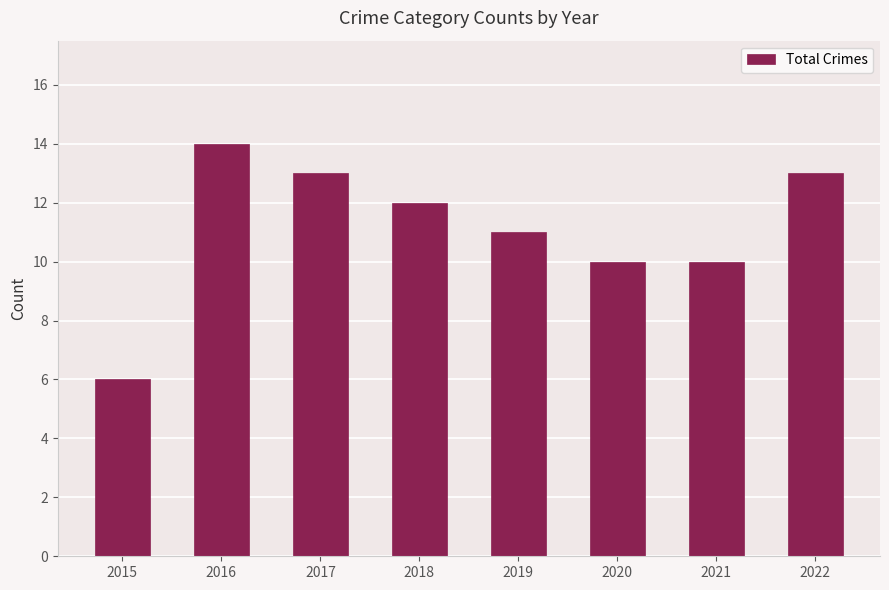

How many values are between 10 and 13?

6